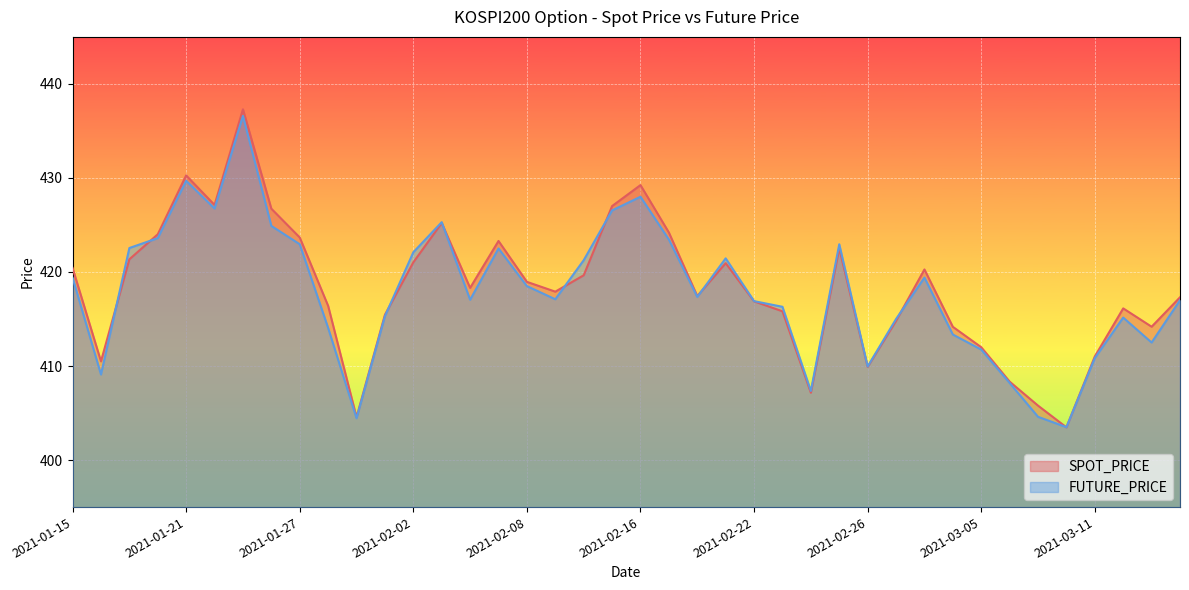

What is the sum of all SPOT_PRICE values?

16730.8